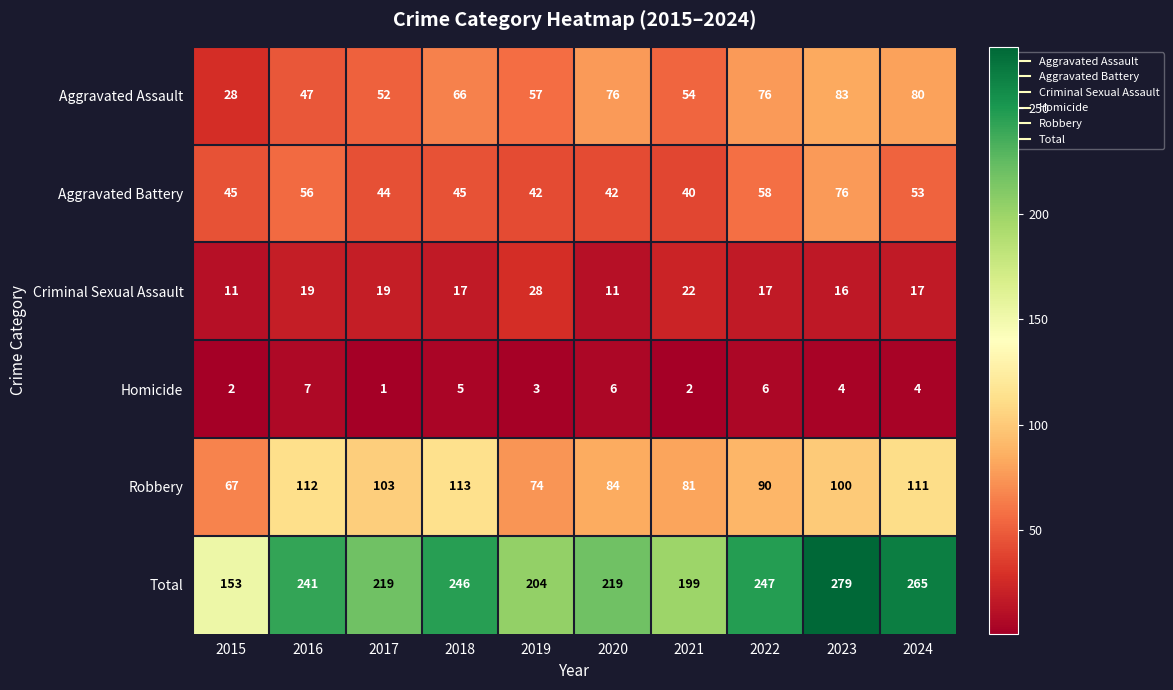

What is the minimum value for Aggravated Battery?

40